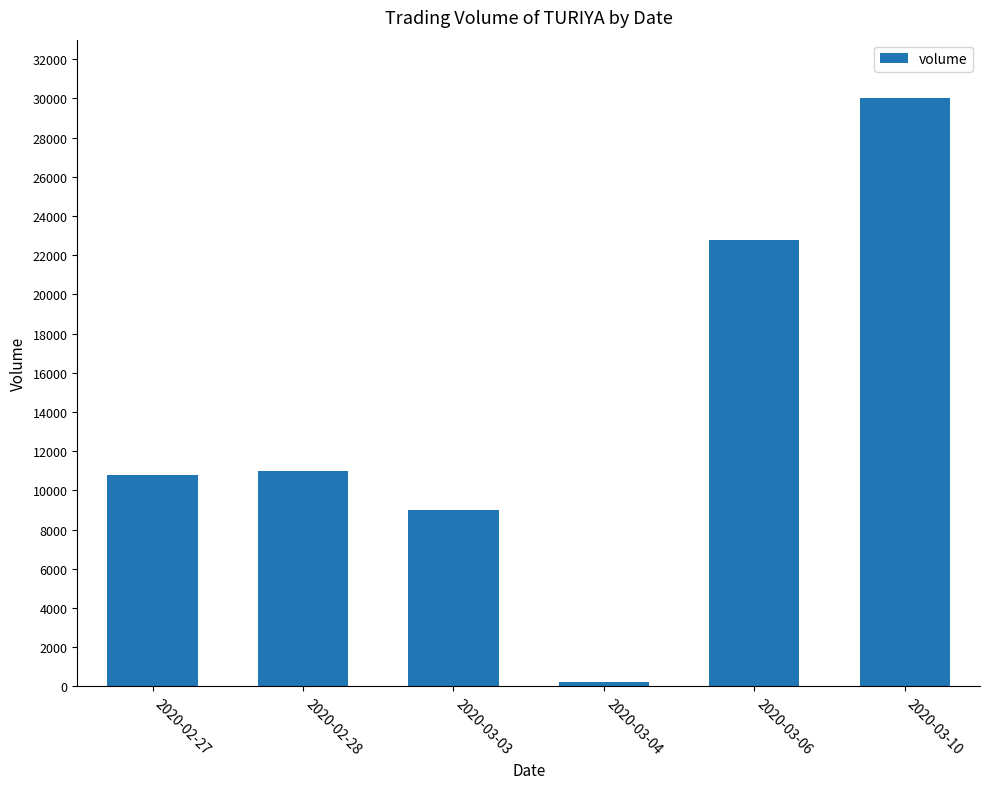

What is the difference between the values at 2020-03-10 and 2020-02-28?

19000